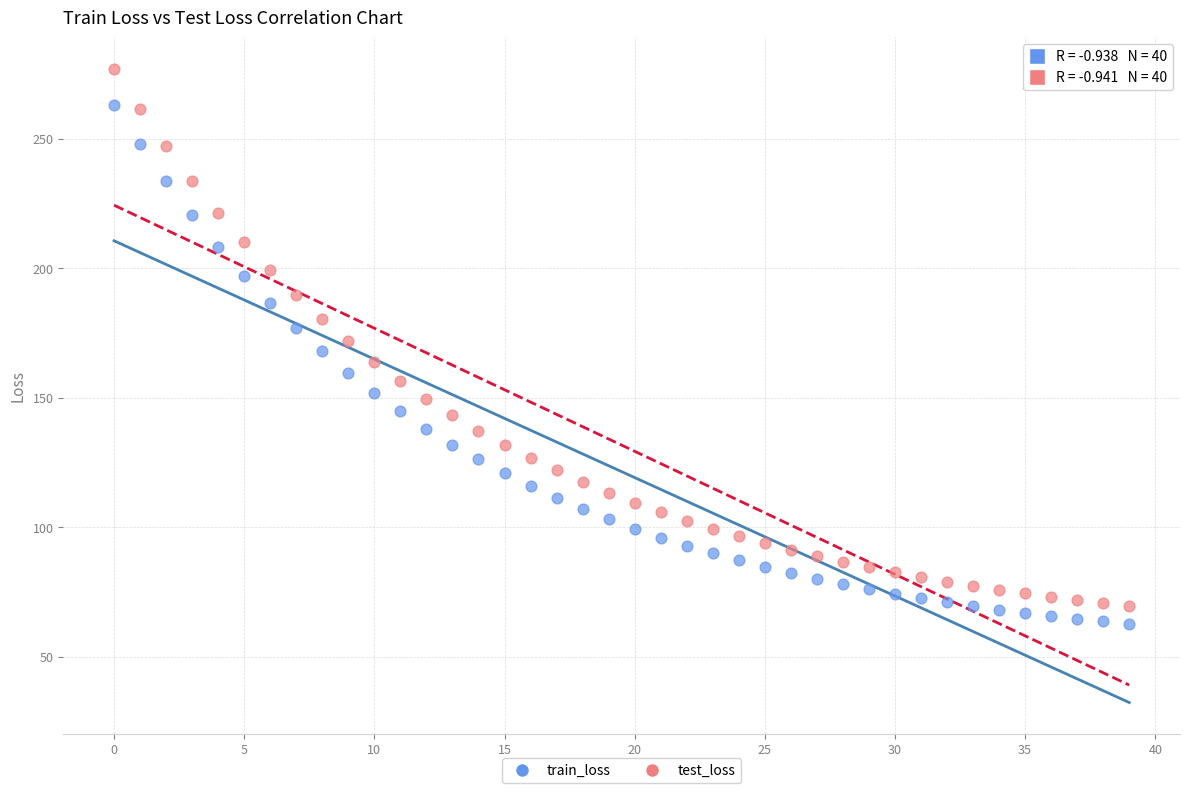

Which series reaches the maximum Y coordinate?

test_loss